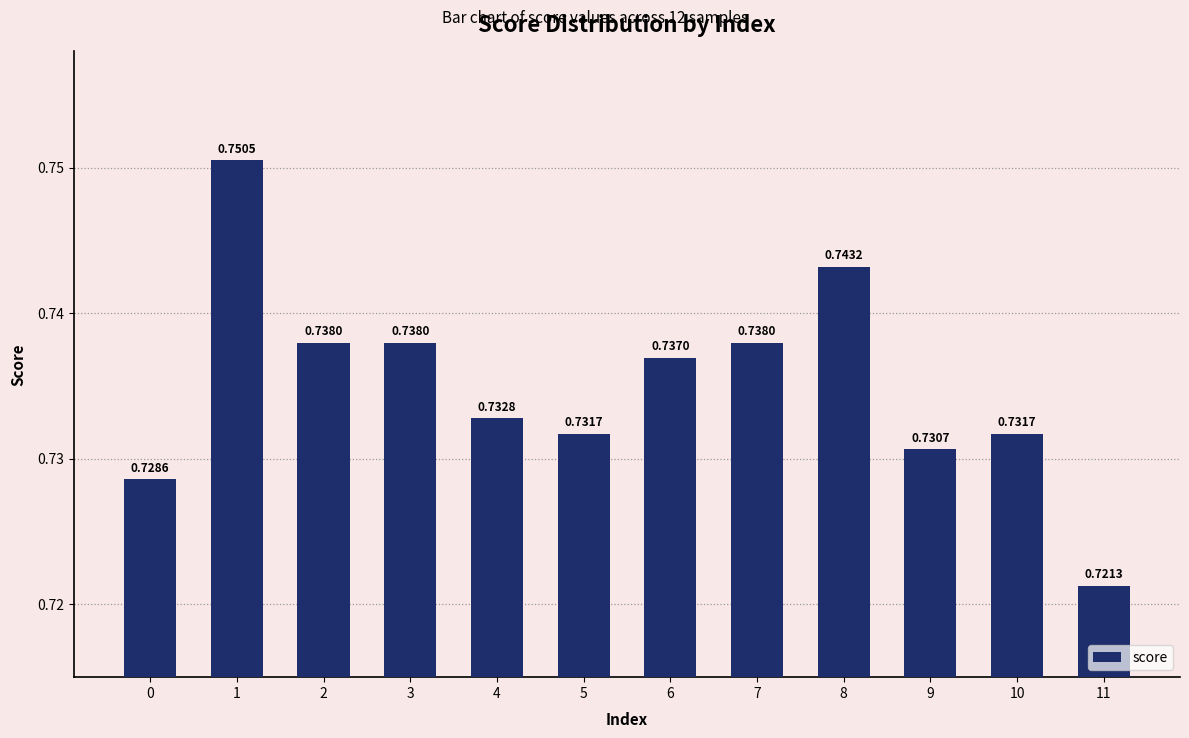

Is it true that the value at 3 is 0.5?

False